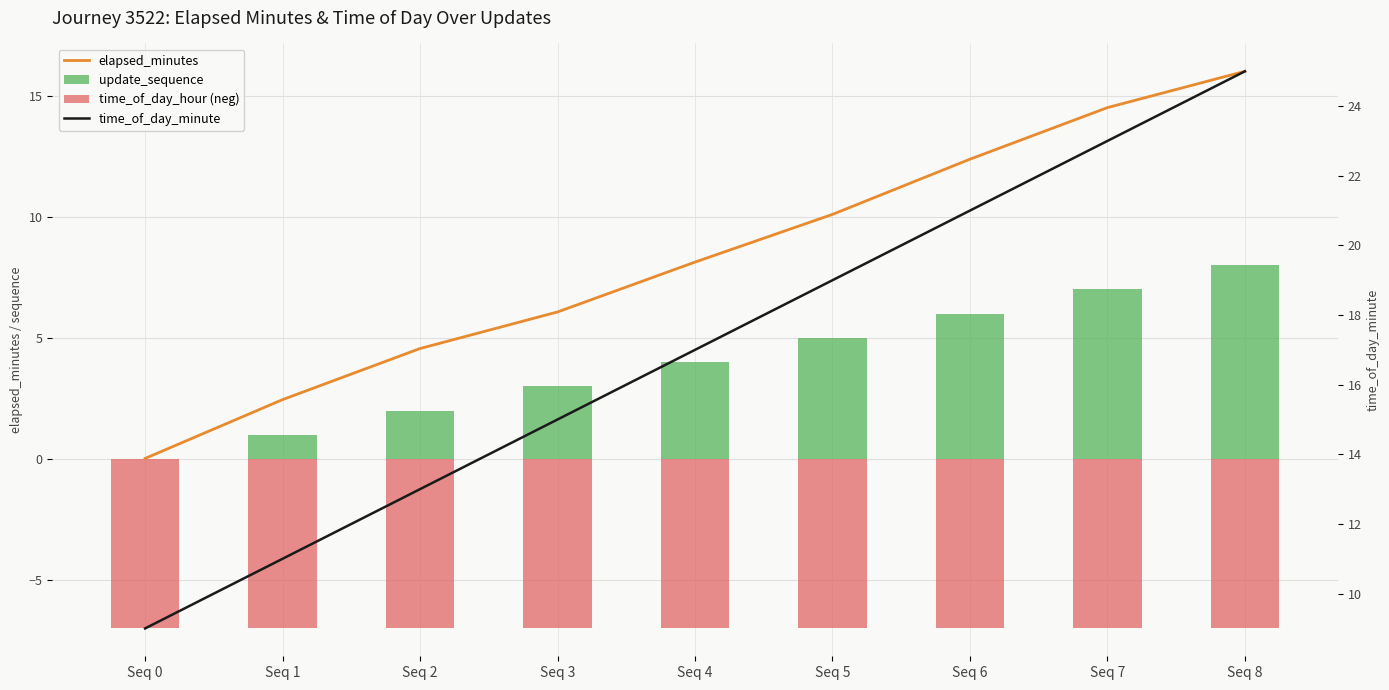

Rank the series by their maximum value, from highest to lowest.

time_of_day_minute, elapsed_minutes, update_sequence, time_of_day_hour (neg)